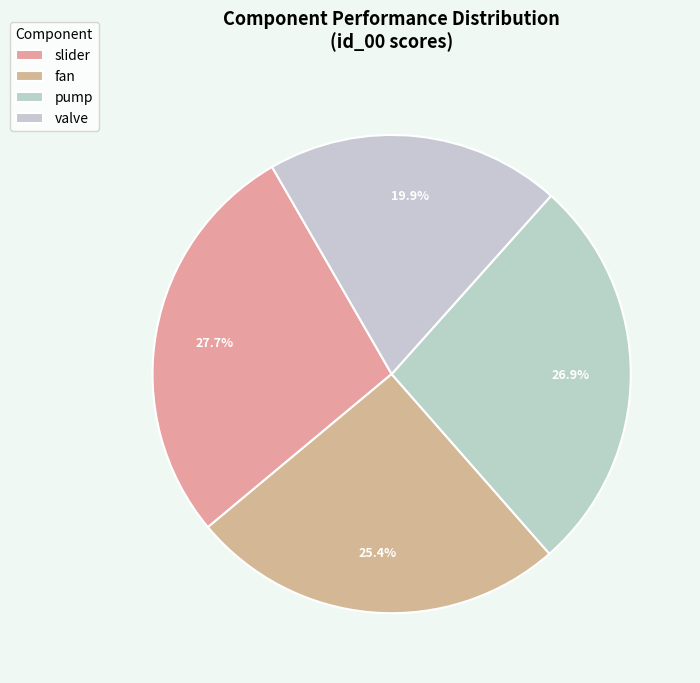

Is it true that fan is 37% of the pie?

False